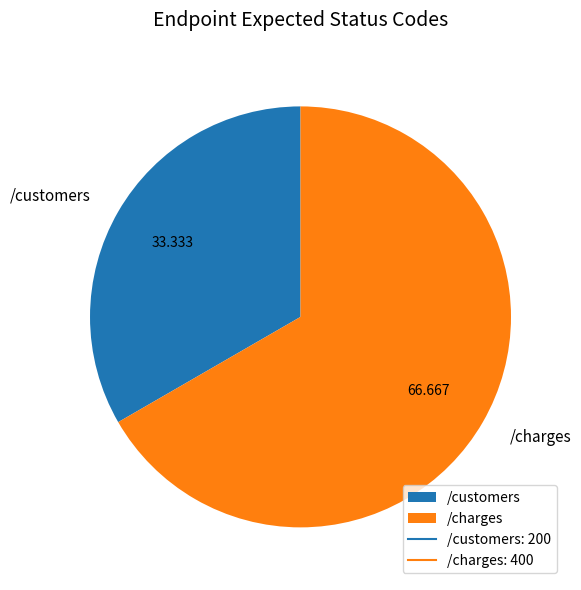

Rank the categories by value from highest to lowest.

/charges, /customers